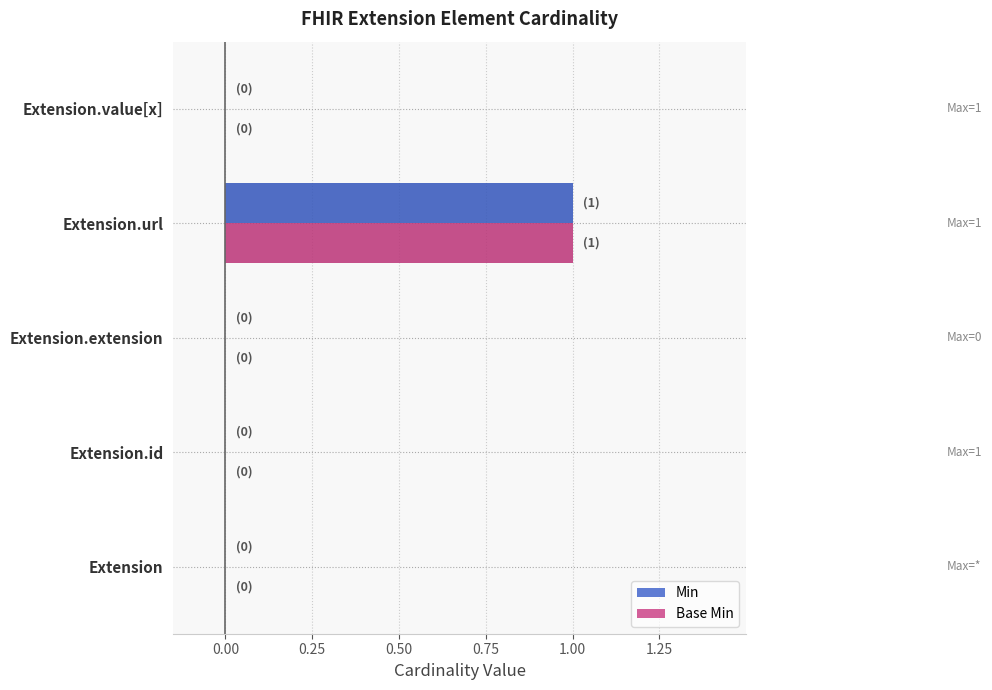

How many data points does each series have?

5